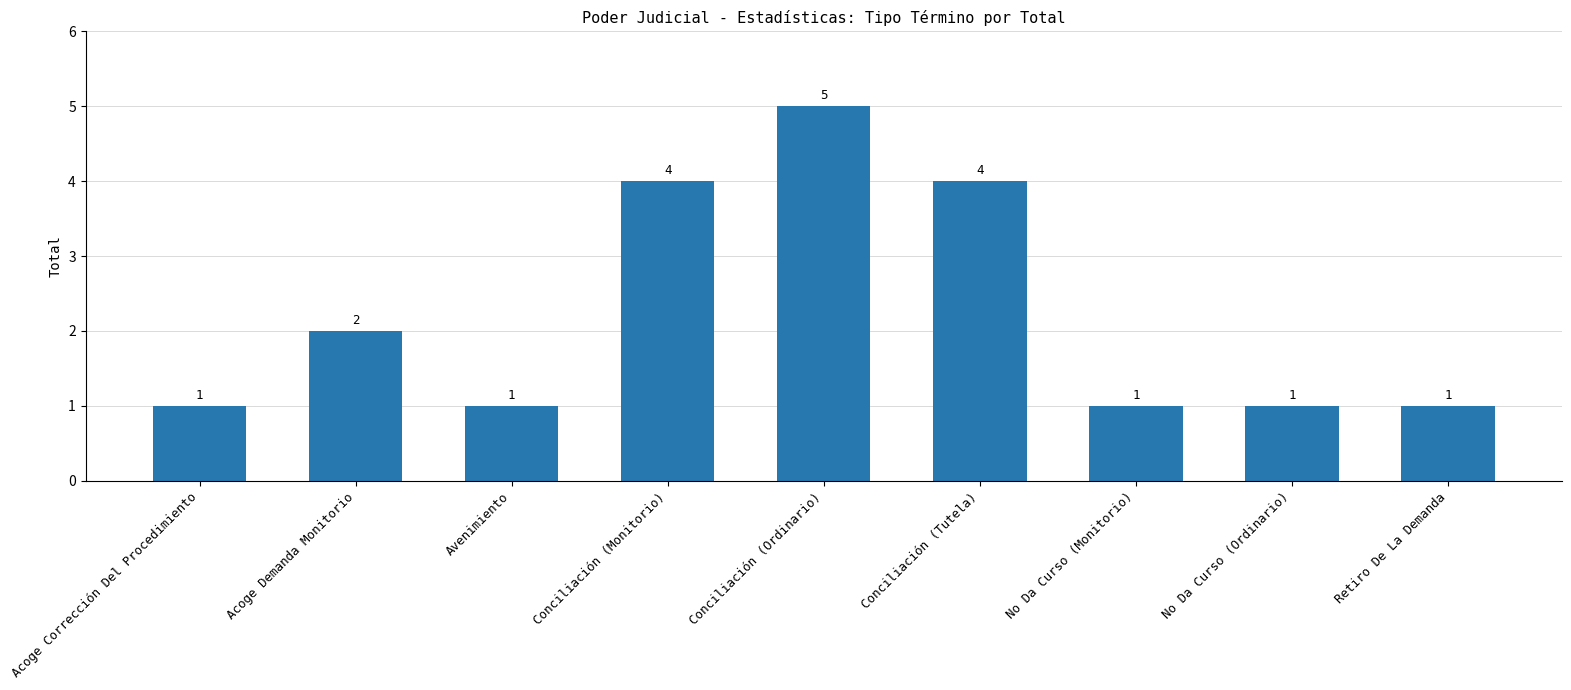

At which label is the value closest to 3?

Acoge Demanda Monitorio